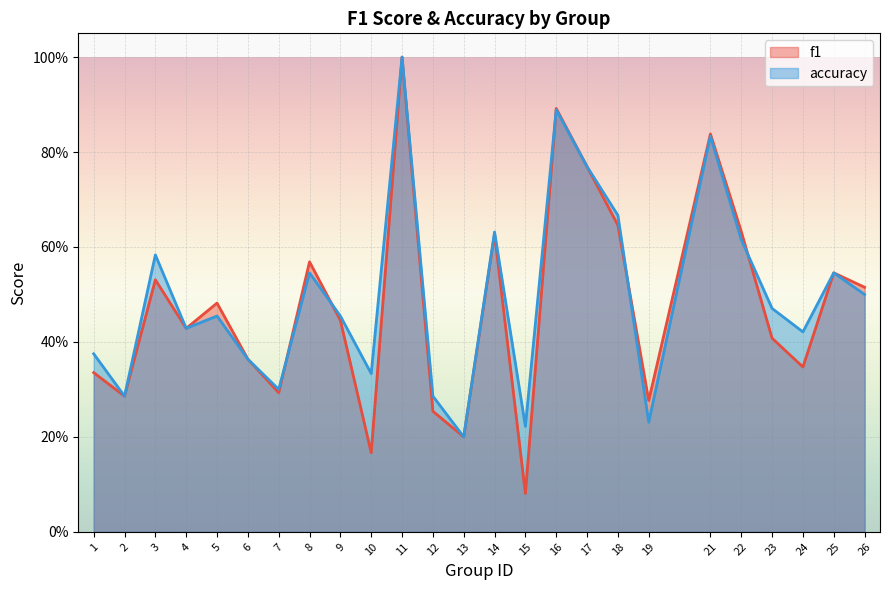

Does the chart display data point markers on the line(s)?

No